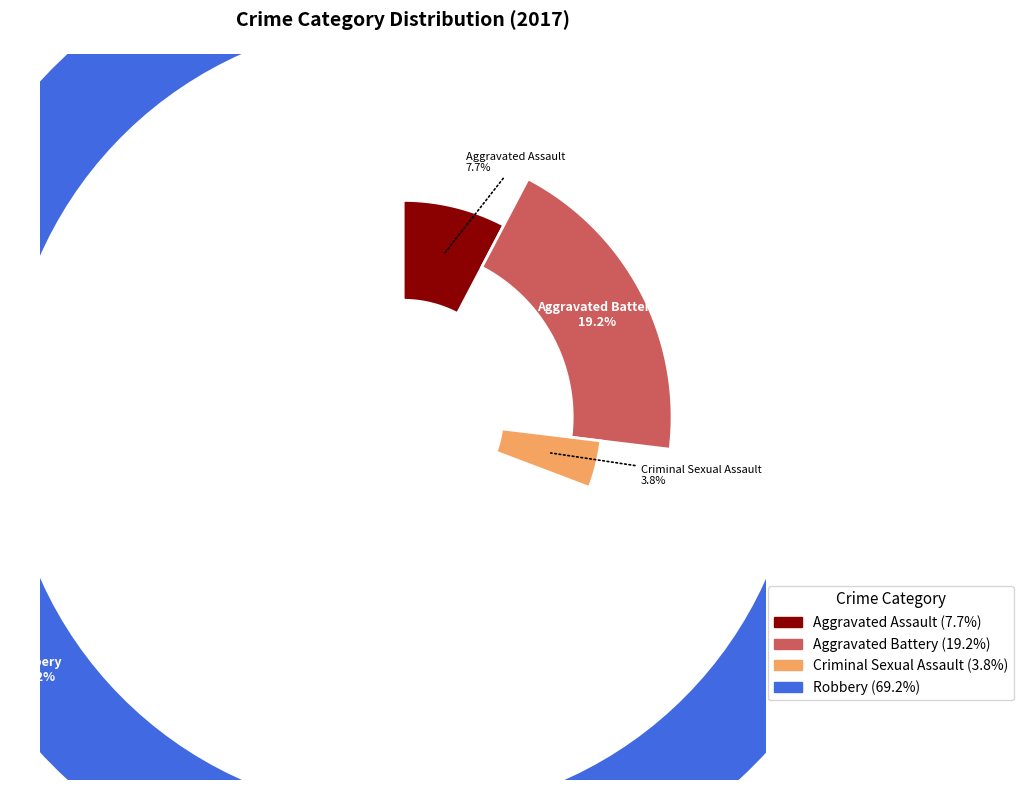

How much of the chart is everything except Aggravated Battery?

80.8%